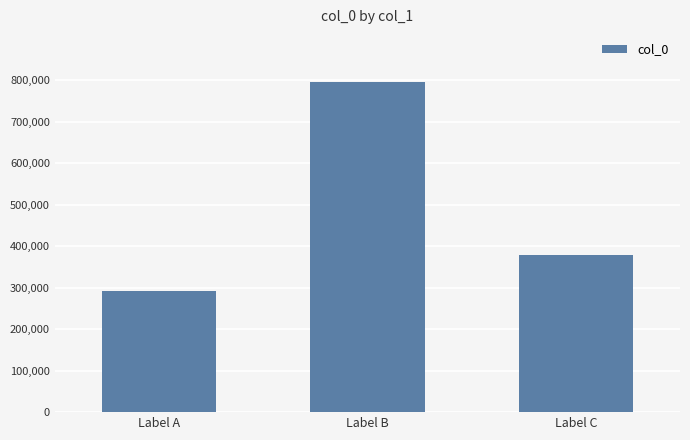

Reading left to right, extract all data points from this chart.

Label A=292344	Label B=796960	Label C=379279